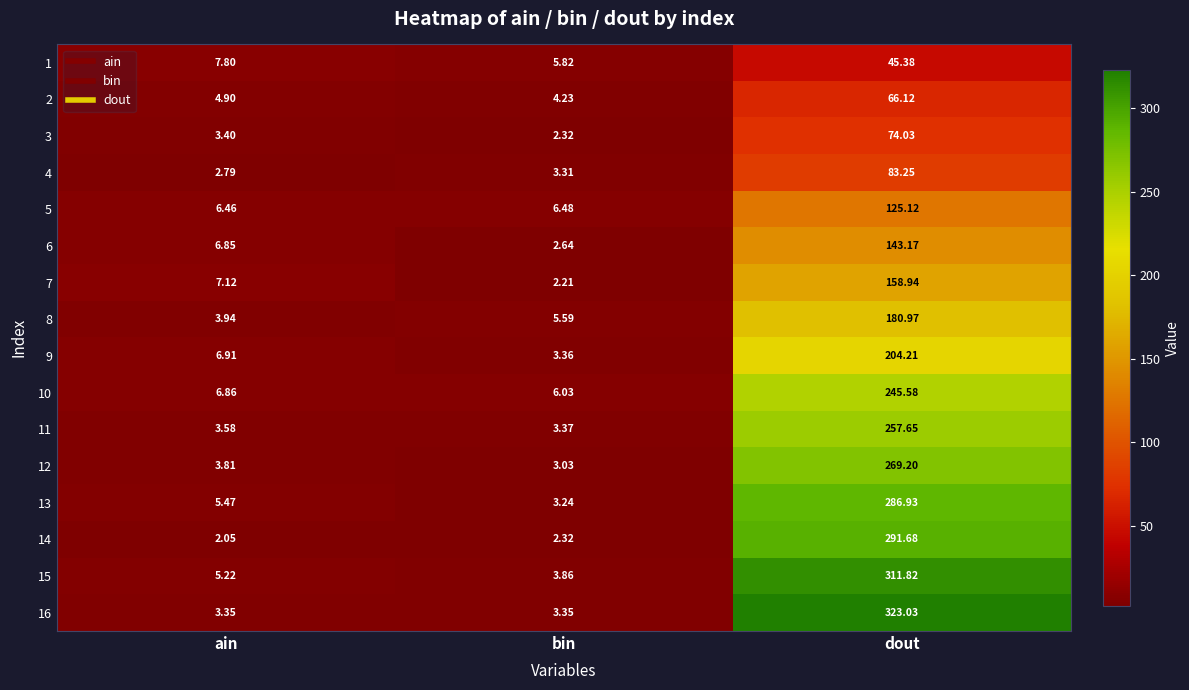

Rank the categories by 11 value from lowest to highest.

bin, ain, dout